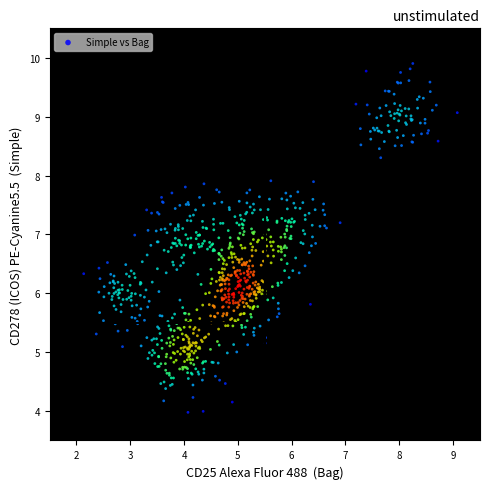

What is the range of Y values (max minus min)?

5.9